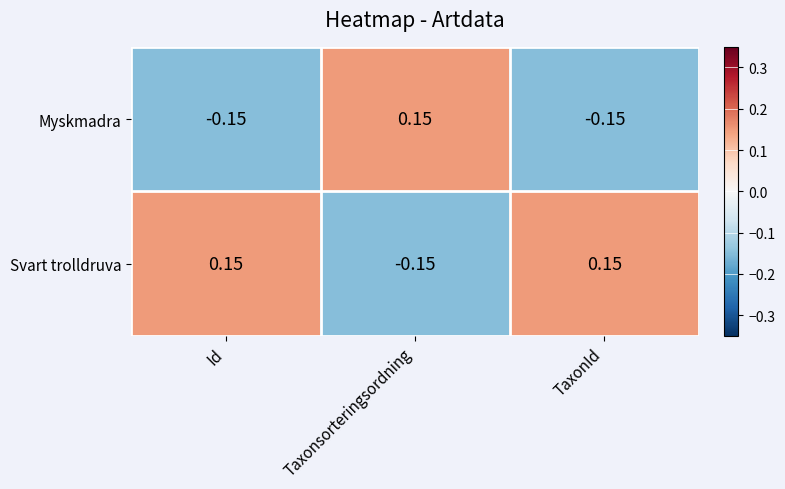

At which label does Myskmadra first exceed 0?

Taxonsorteringsordning